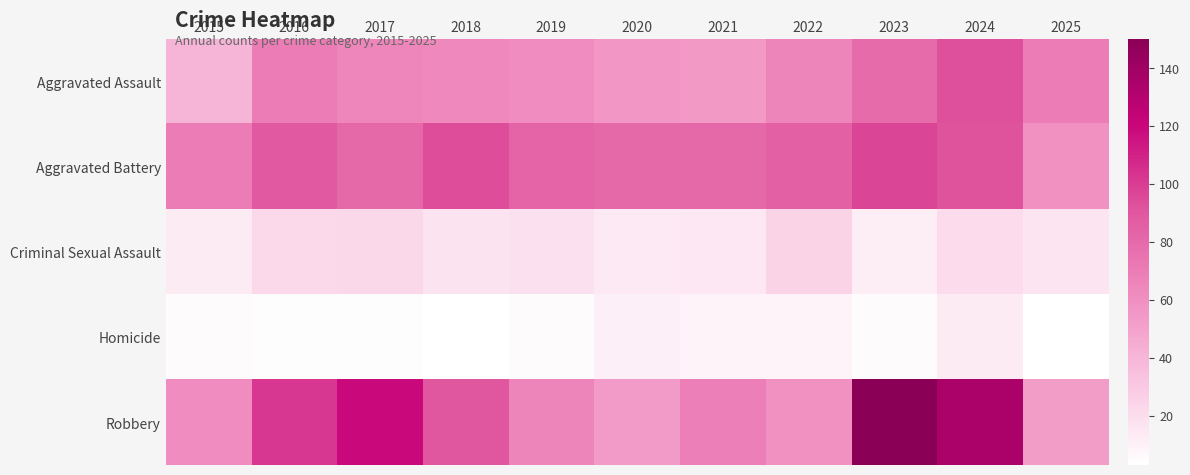

At how many categories does at least one series exceed 55?

11